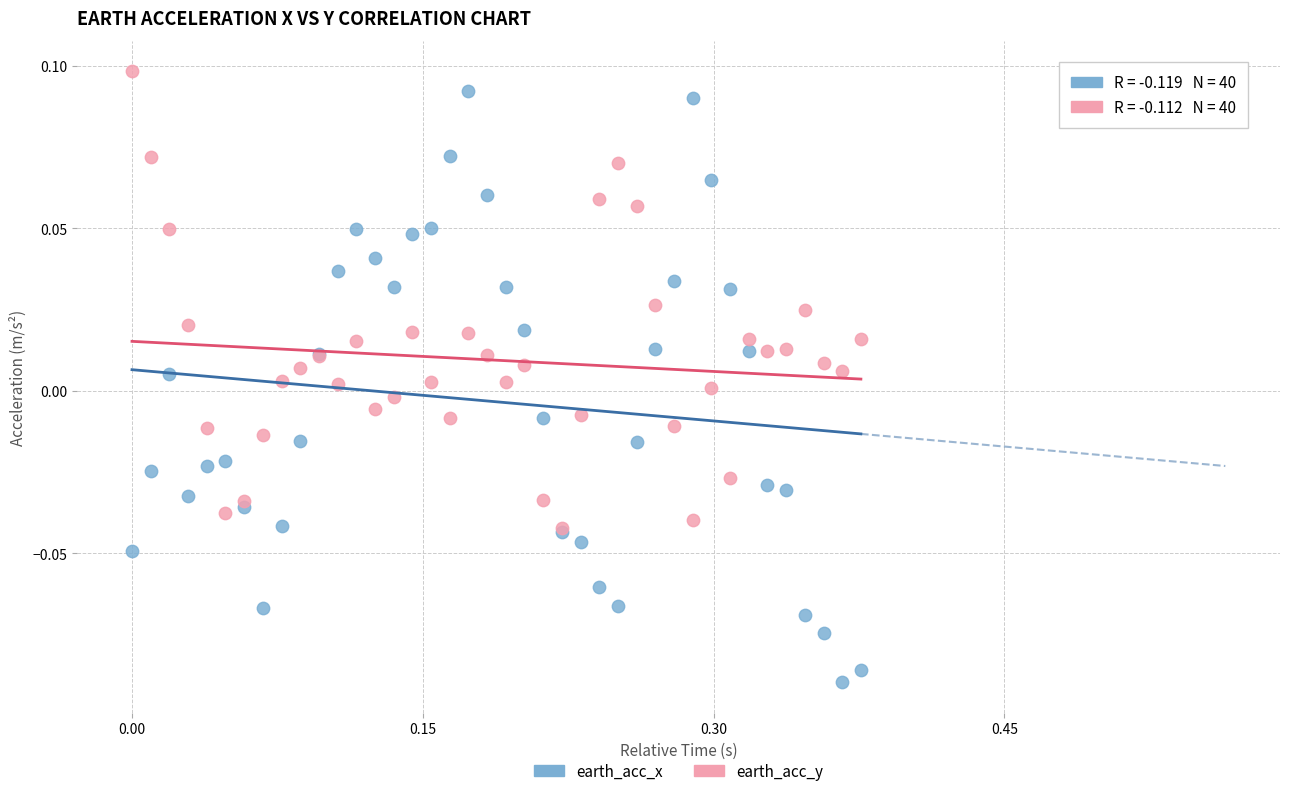

What are all the series names shown in the legend?

earth_acc_x, earth_acc_y